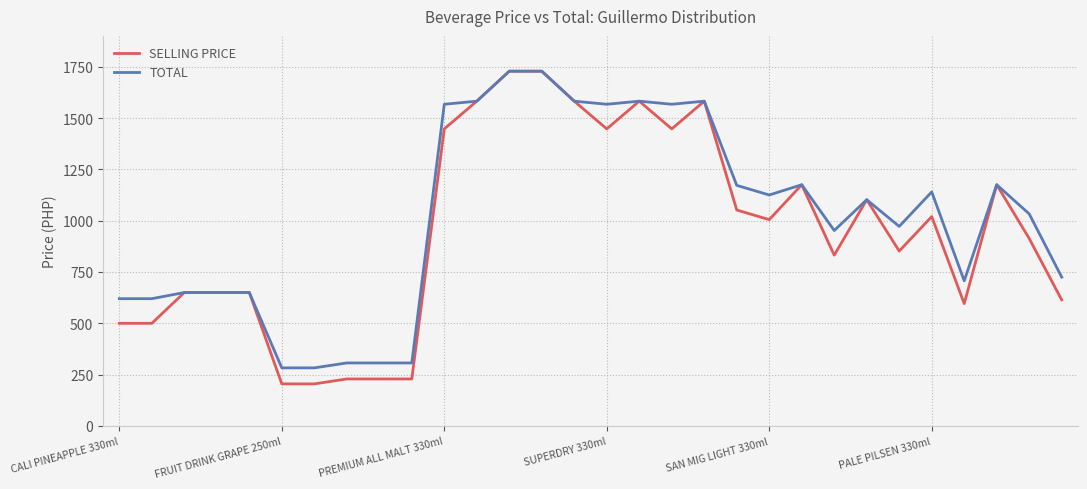

Which series has the widest spread of values?

SELLING PRICE